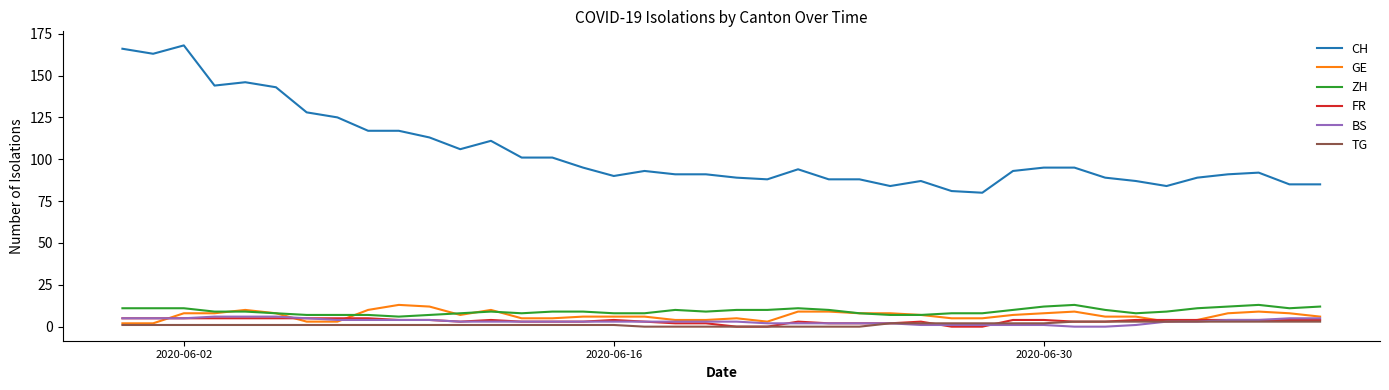

What is the sum of all CH values?

4173